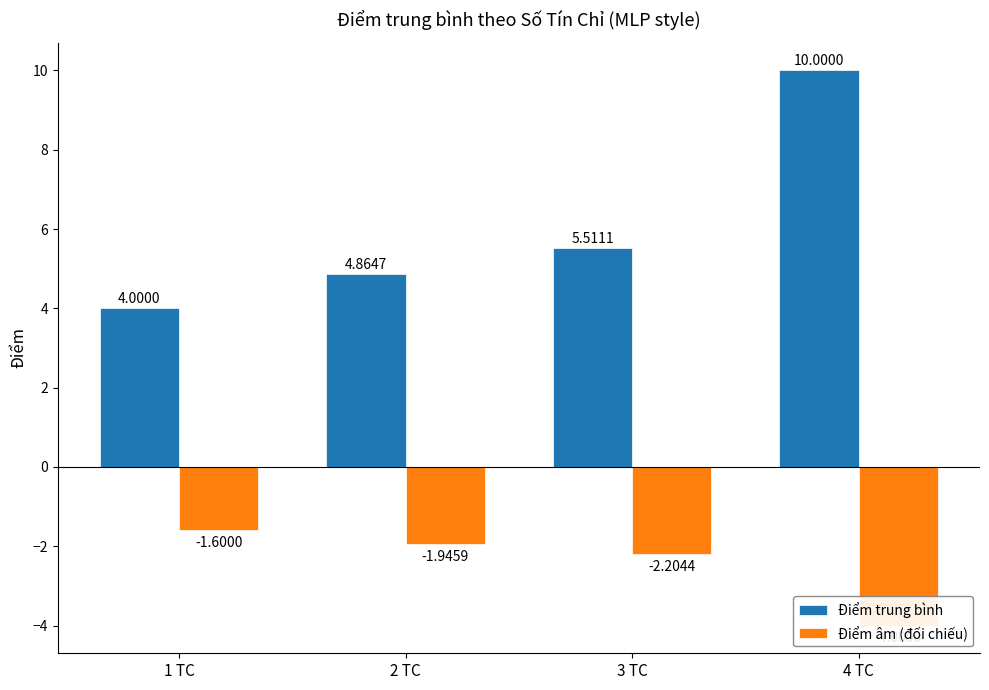

Reading left to right, extract all data points from this chart.

Điểm trung bình: 1 TC=4.0	2 TC=4.9	3 TC=5.5	4 TC=10.0
Điểm âm (đối chiếu): 1 TC=-1.6	2 TC=-1.9	3 TC=-2.2	4 TC=-4.0